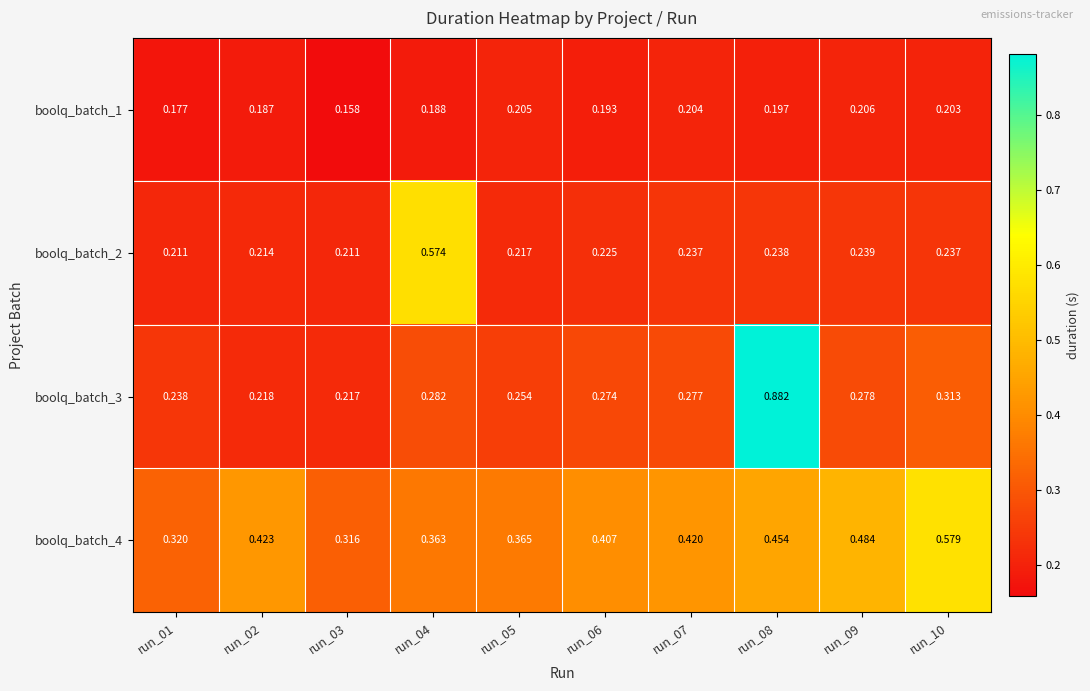

Is the value of boolq_batch_3 at run_02 greater than the value of boolq_batch_1 at run_03?

Yes